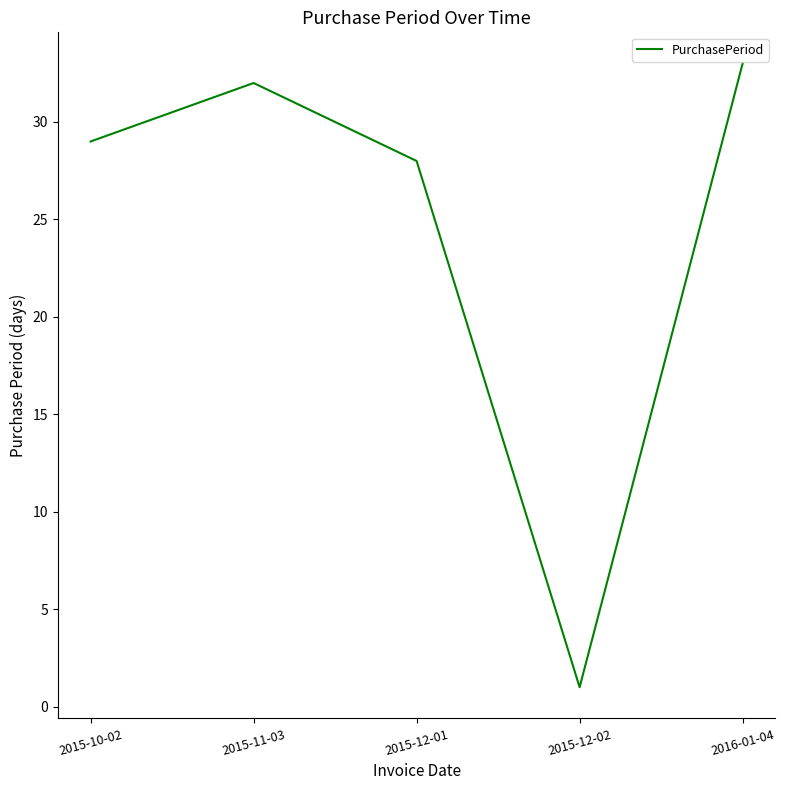

Where is the first local minimum?

2015-12-02